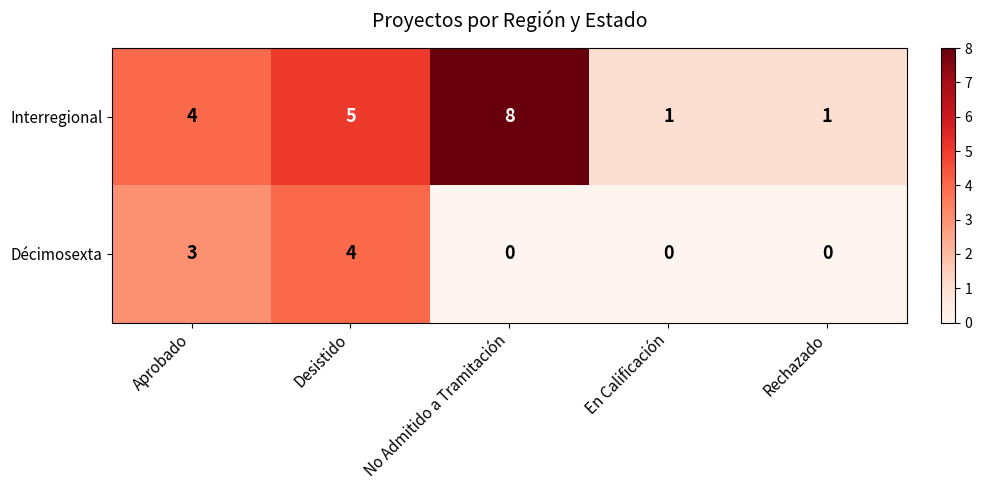

Count the Décimosexta values in the range 0 to 3.

4